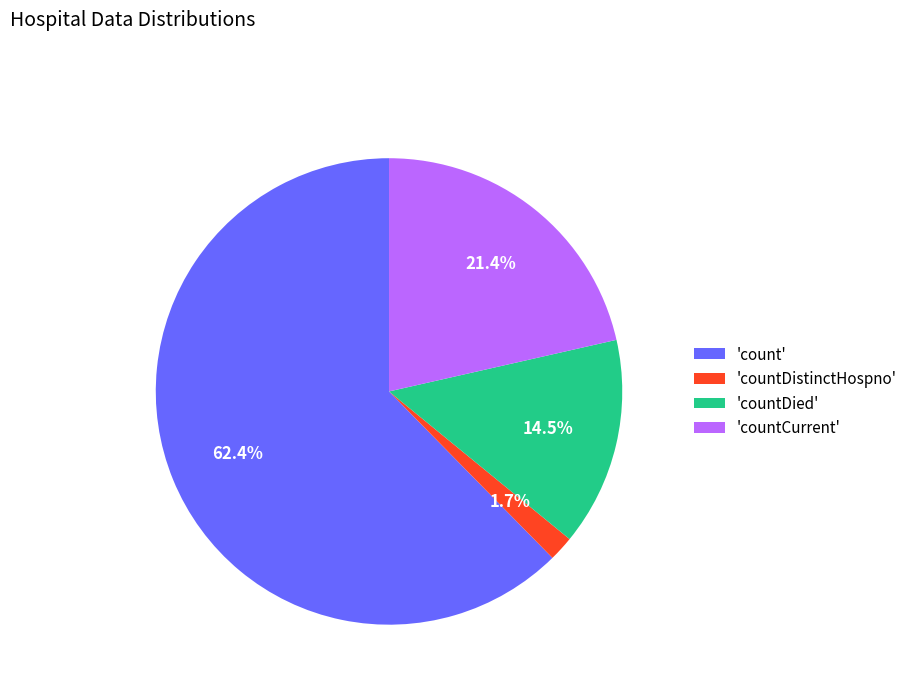

Is the sum of 'count' and 'countDistinctHospno' greater than half?

Yes